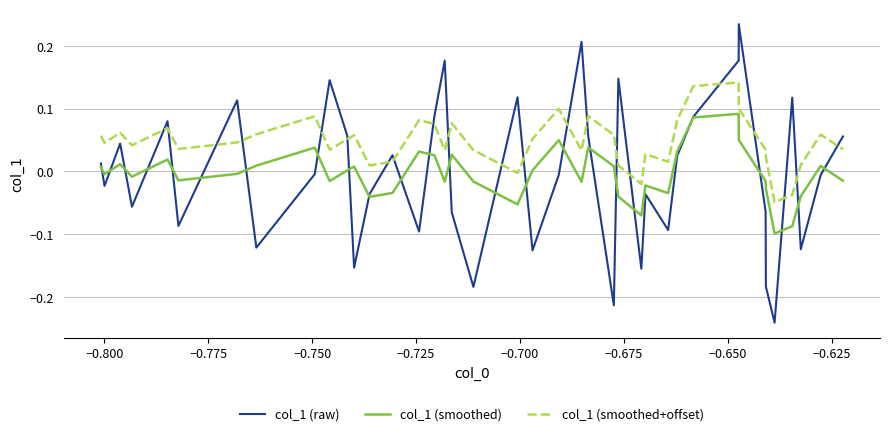

Which series has the widest spread of values?

col_1 (raw)